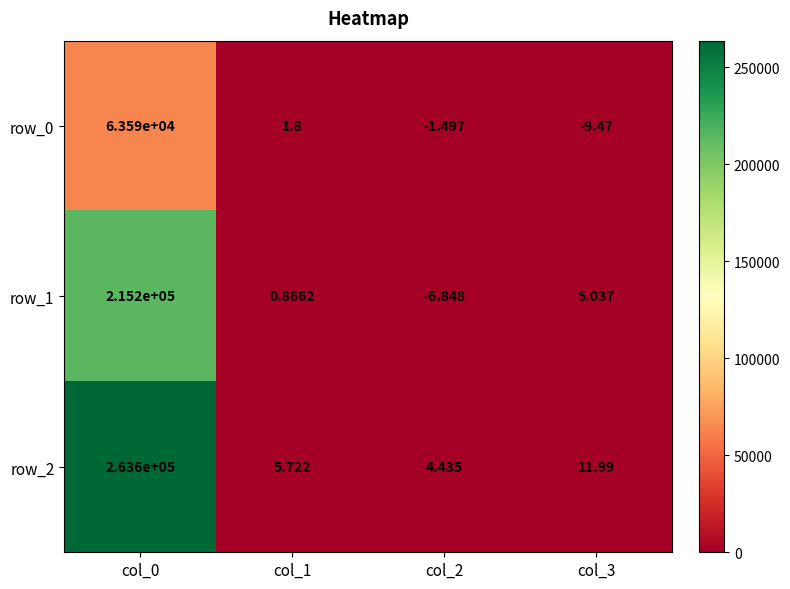

What value does the row_2 series have at col_1?

5.7